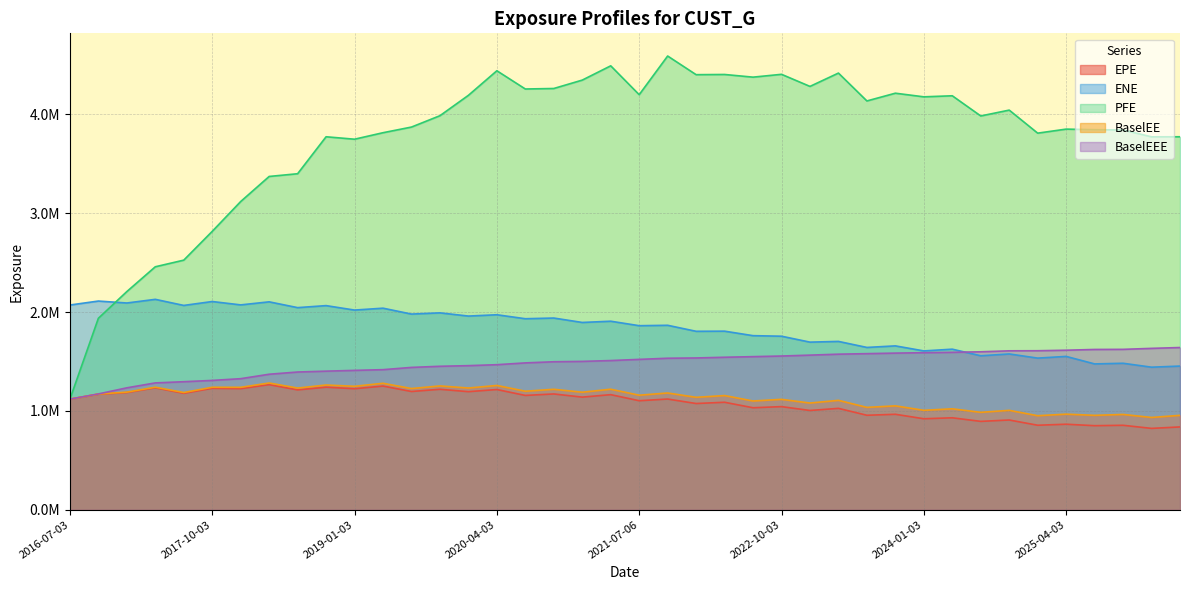

The value of BaselEE at 2023-07-03 is 1036150.6. True or false?

True